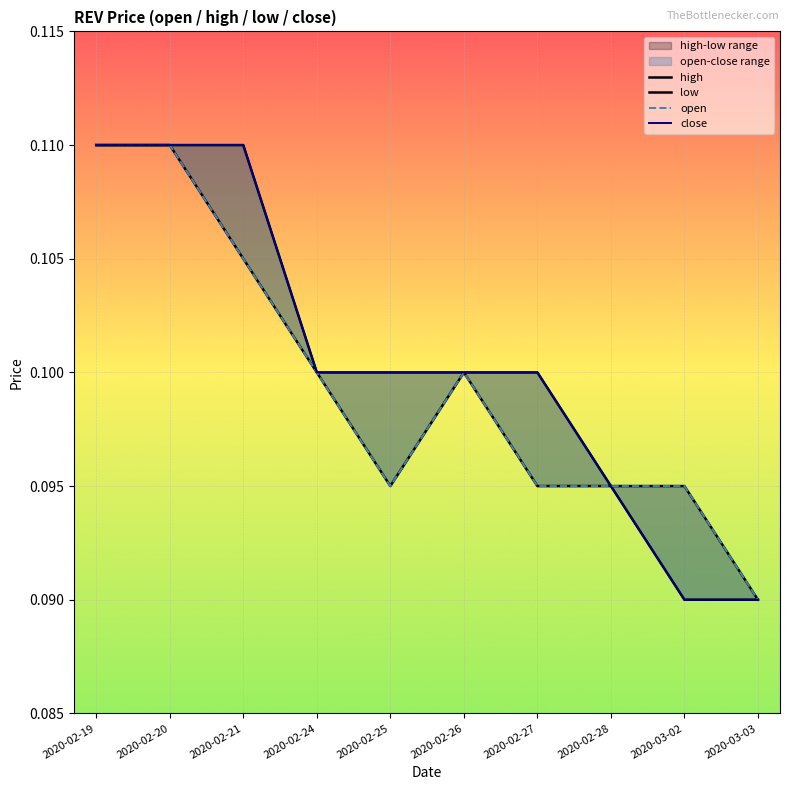

What is the total value across all series at 2020-02-24?

0.4